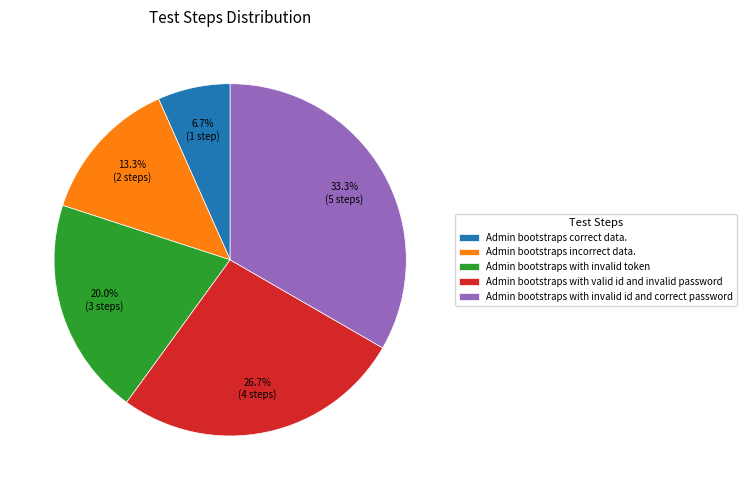

Which slice is the largest?

Admin bootstraps with invalid id and correct password